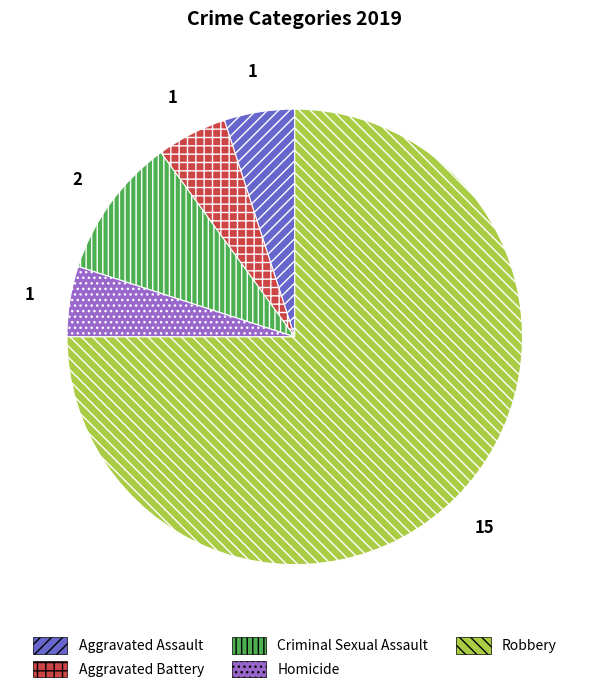

Is it true that Criminal Sexual Assault is 24% of the pie?

False